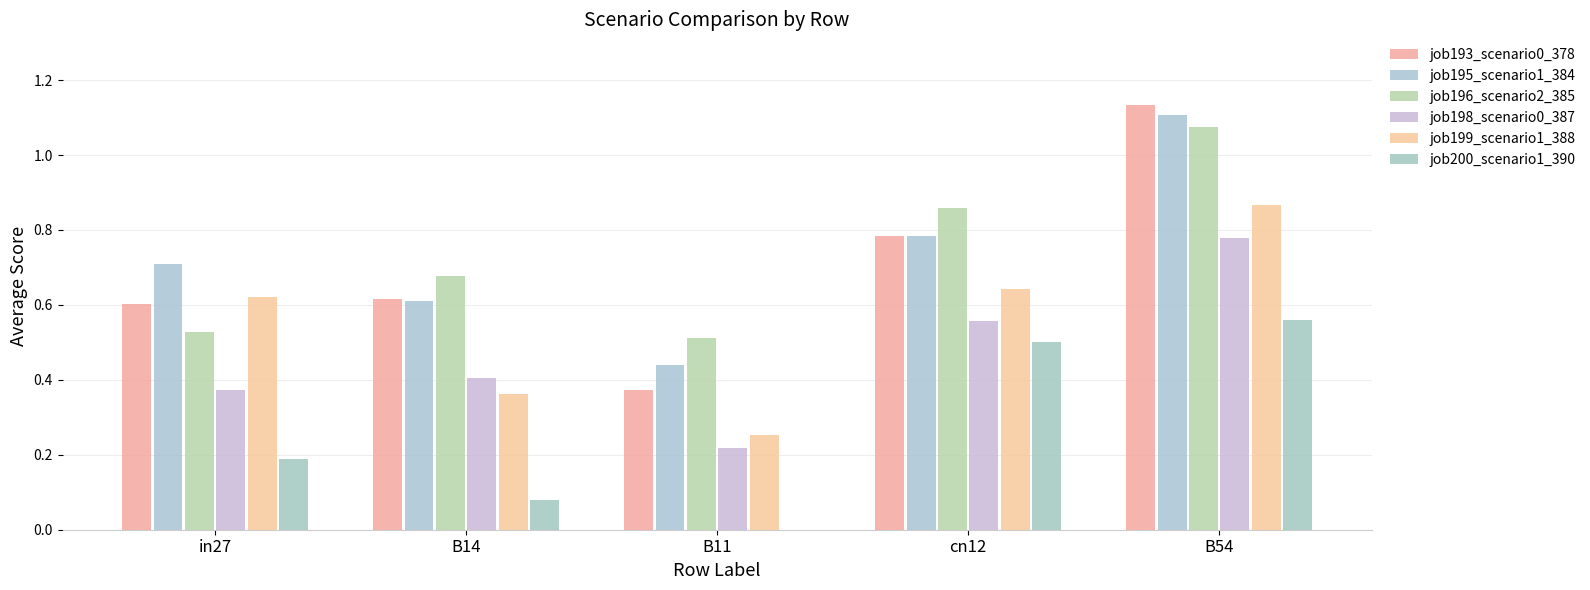

Rank the categories by job199_scenario1_388 value from highest to lowest.

B54, cn12, in27, B14, B11